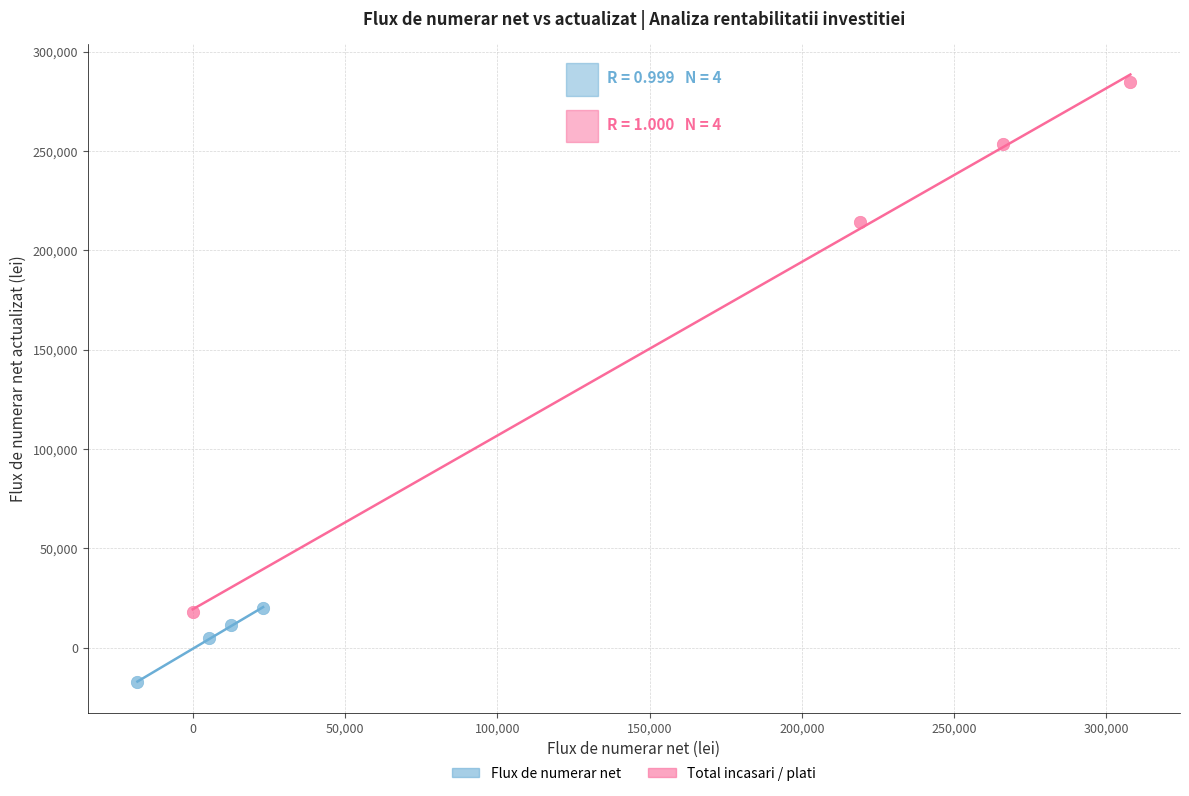

Which series reaches the minimum Y coordinate?

Flux de numerar net